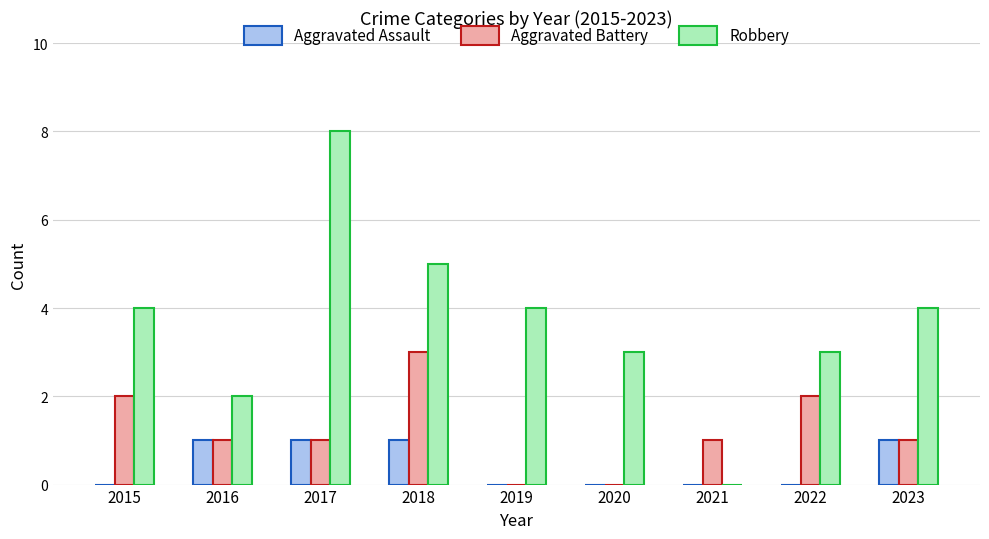

Reading left to right, extract all data points from this chart.

Aggravated Assault: 0	1	1	1	0	0	0	0	1
Aggravated Battery: 2	1	1	3	0	0	1	2	1
Robbery: 4	2	8	5	4	3	0	3	4